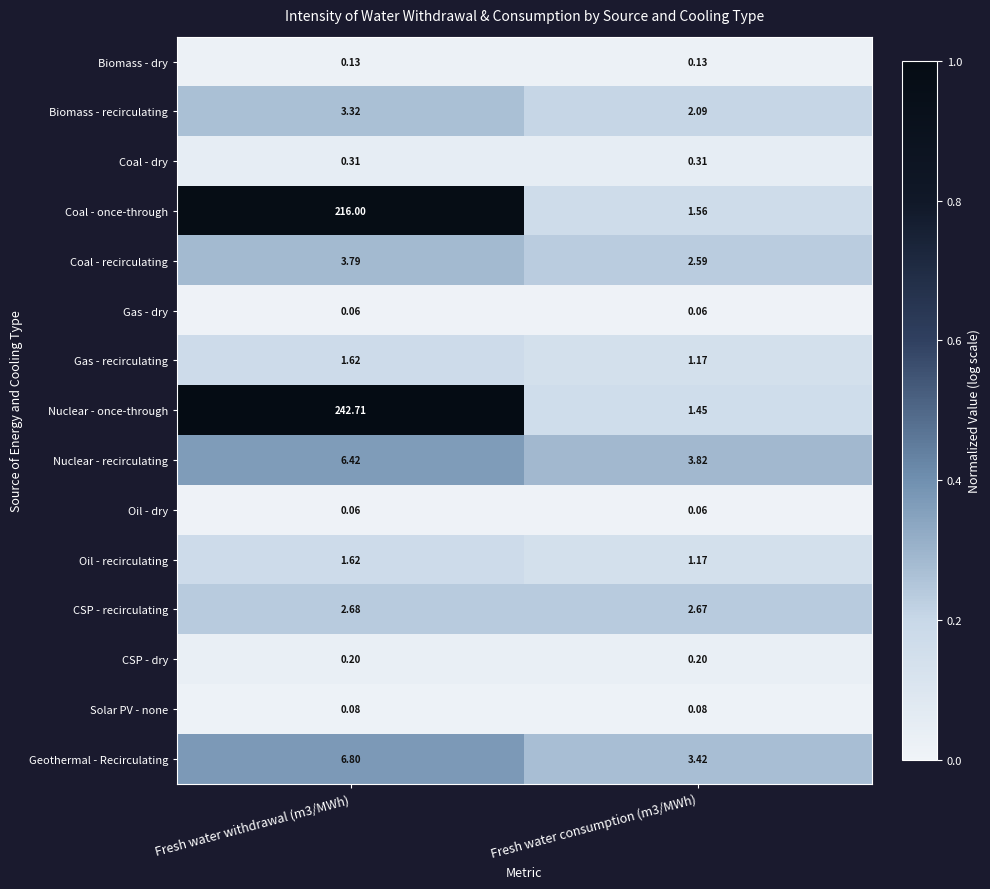

Is the value of Solar PV - none at Fresh water consumption (m3/MWh) greater than the value of CSP - dry at Fresh water withdrawal (m3/MWh)?

No